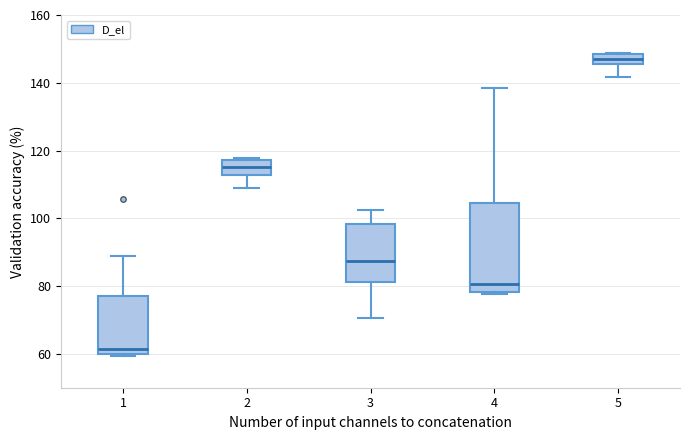

Comparing the boxes themselves (not the whiskers), which one is the tallest?

4